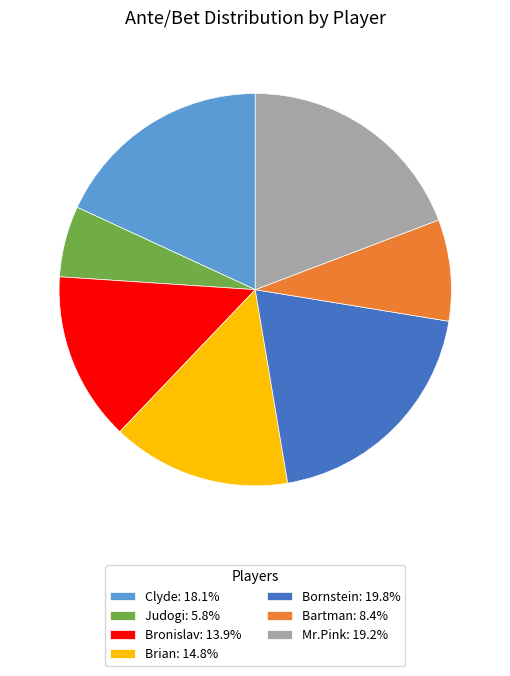

How many slices are in this pie chart?

7